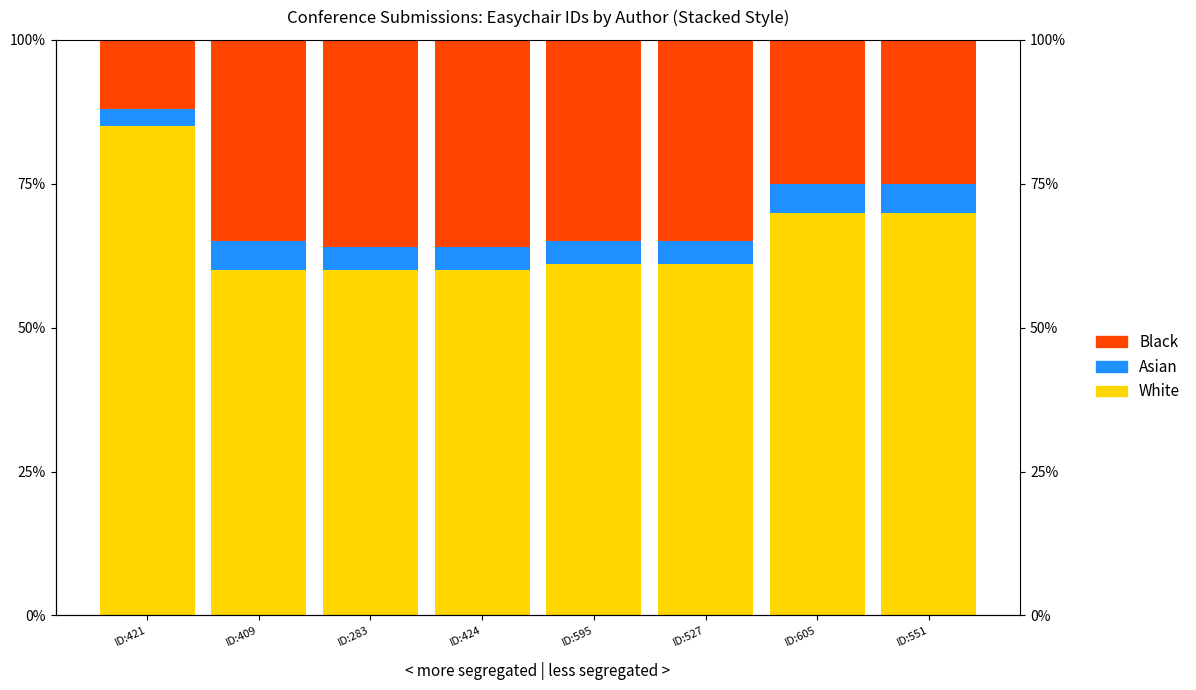

List the series in order of their overall mean, lowest first.

Asian, Black, White